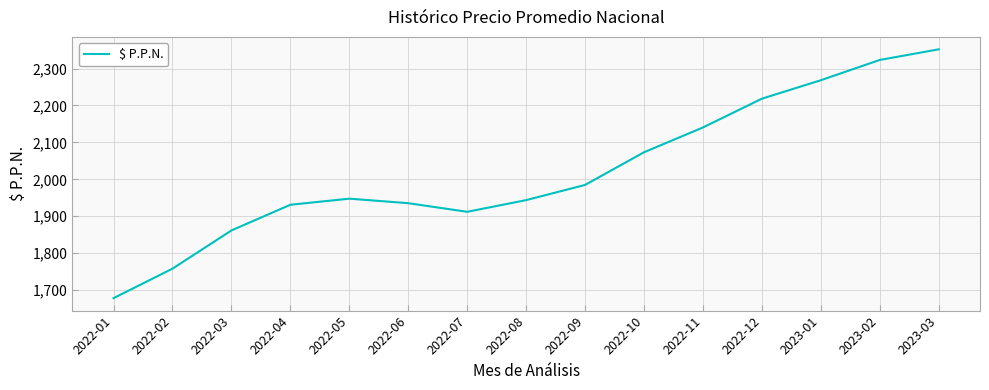

What is the approximate value at 2022-05?

1947.7